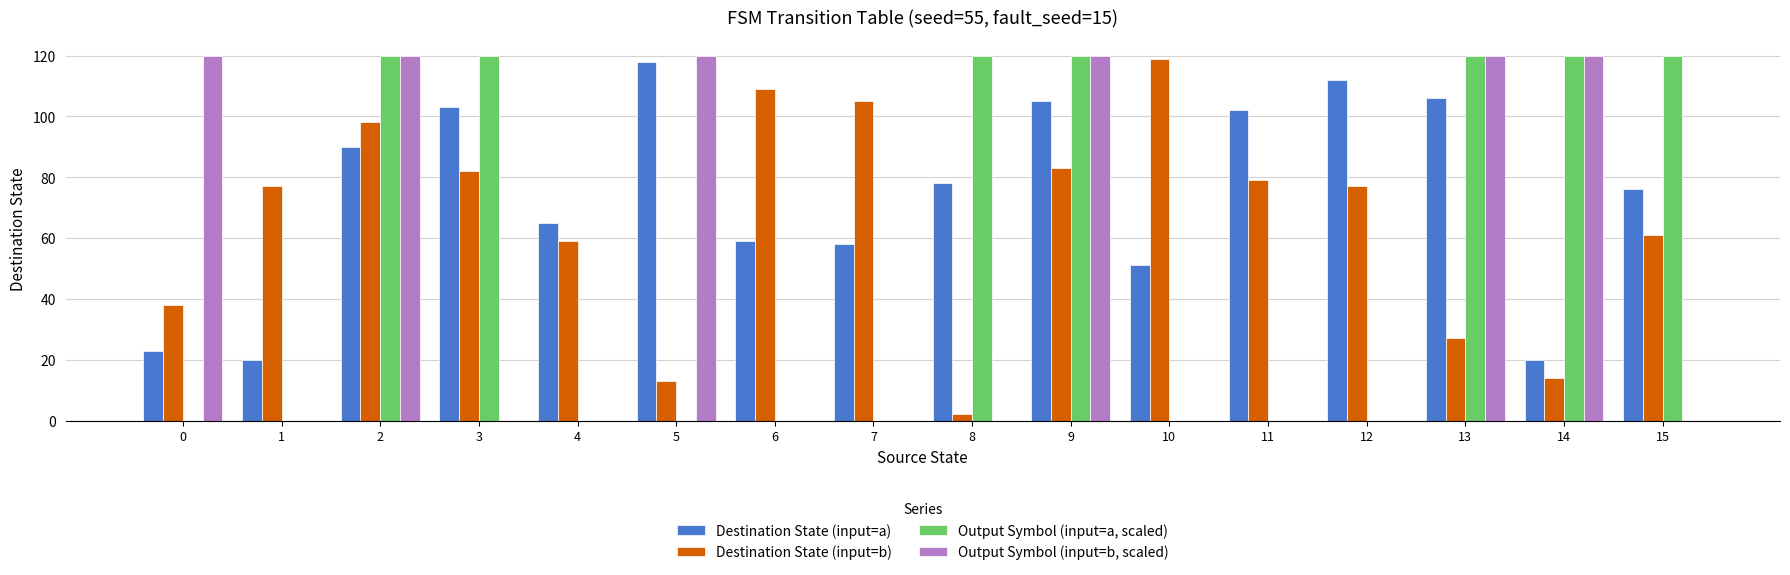

What is the total value across all series at 11?

181